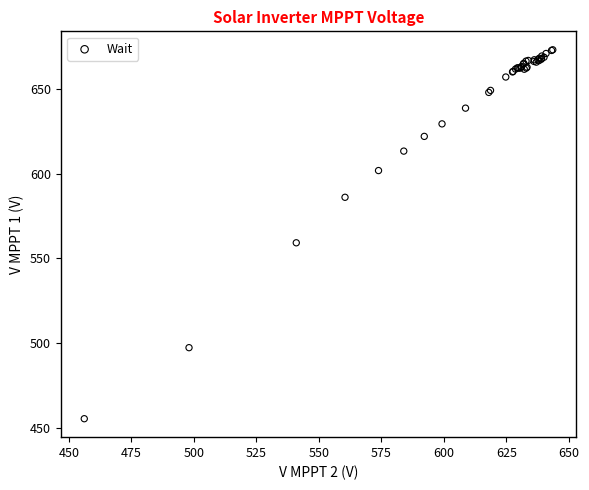

What Y value in the scatter plot is closest to 564?

559.2